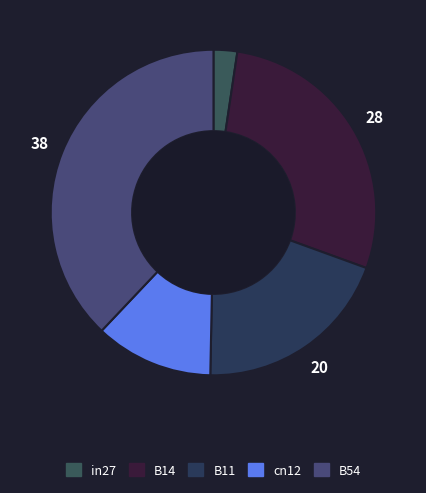

How much of the chart is everything except B54?

62.1%